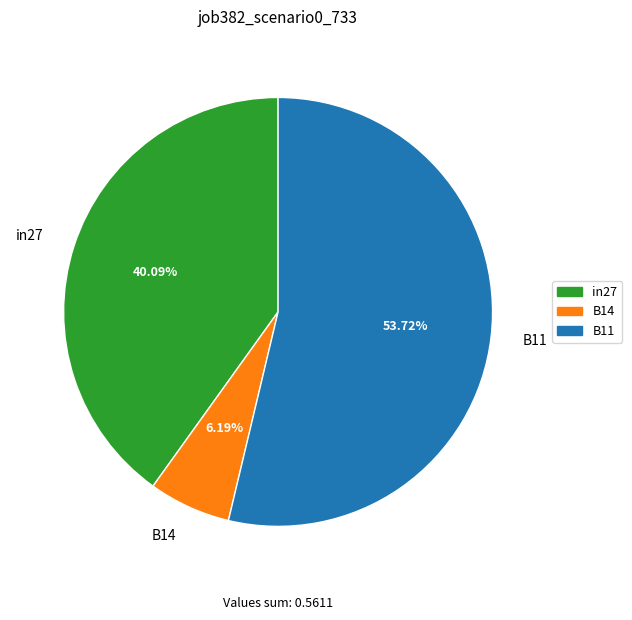

Rank the categories by value from lowest to highest.

B14, in27, B11